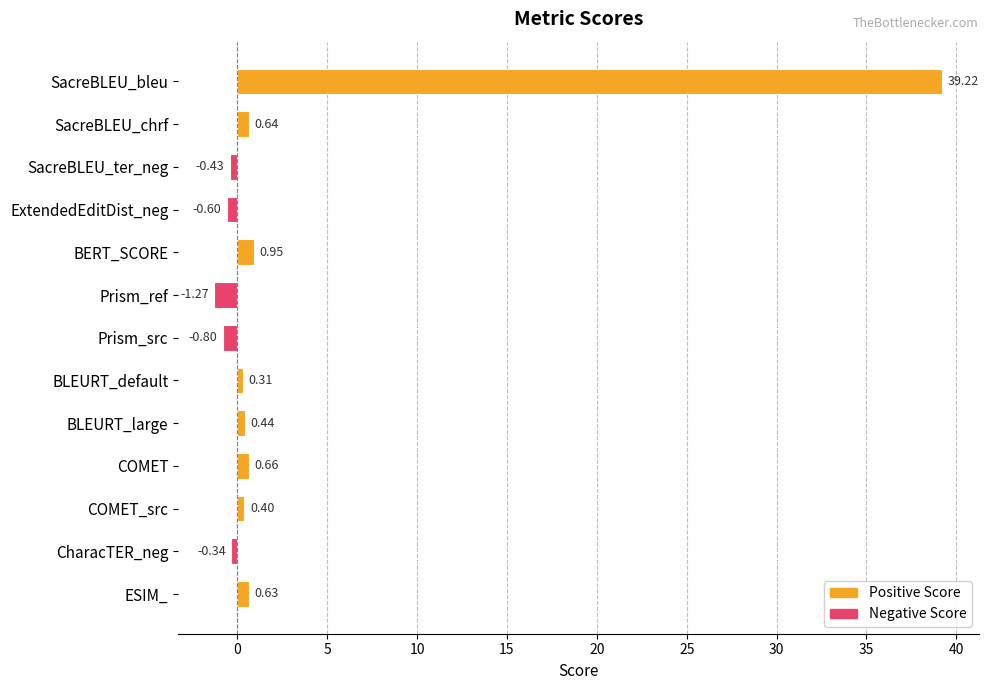

What is the sum of all values?

39.8